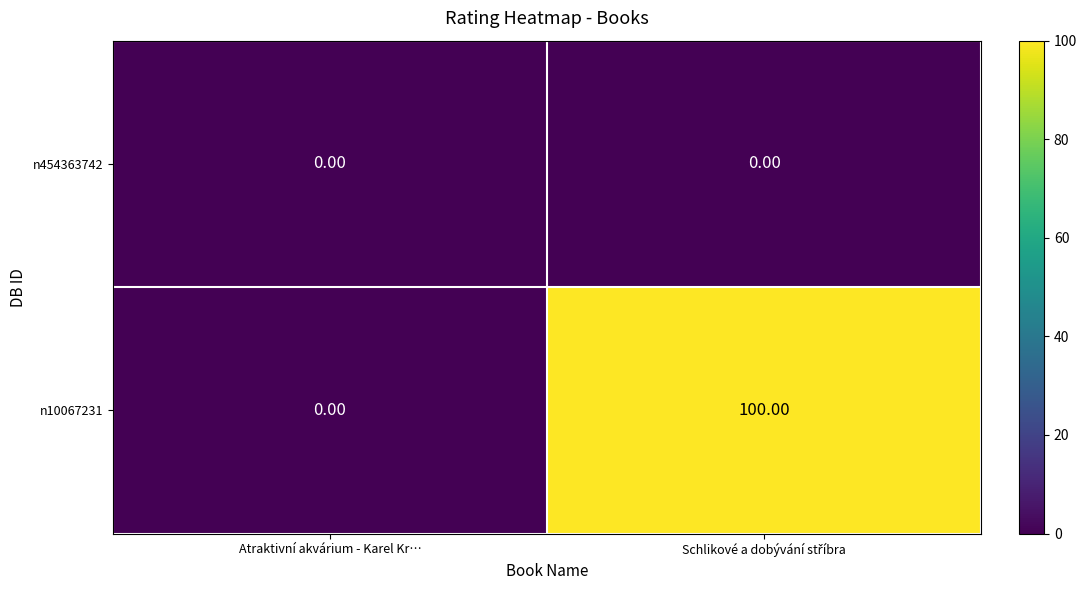

Which category has the lowest value in the n10067231 series?

Atraktivní akvárium - Karel Kr…